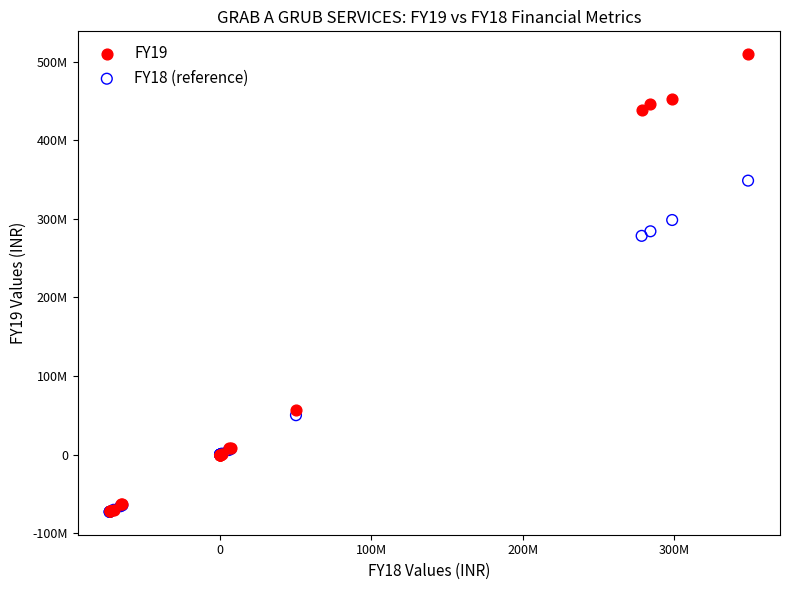

Which series reaches the maximum Y coordinate?

FY19